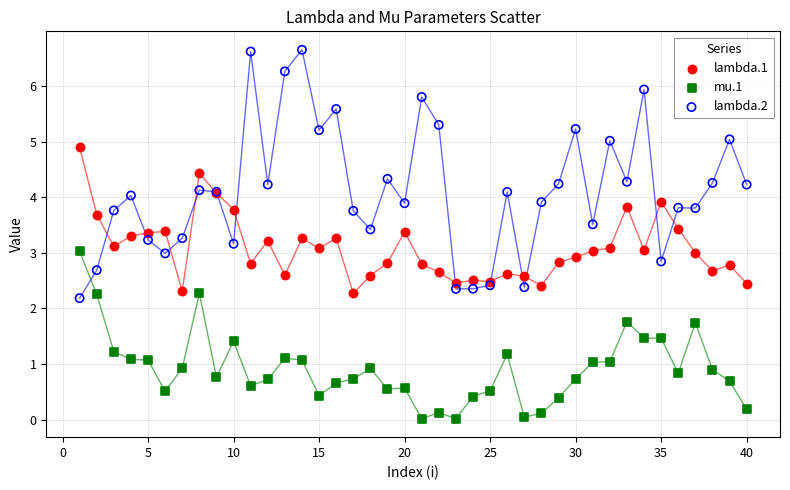

What are all the series names shown in the legend?

lambda.1, mu.1, lambda.2